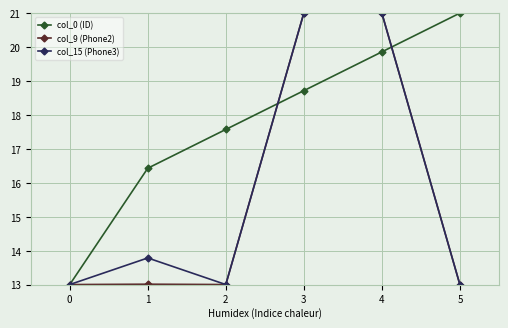

How many lines are shown in the chart?

3